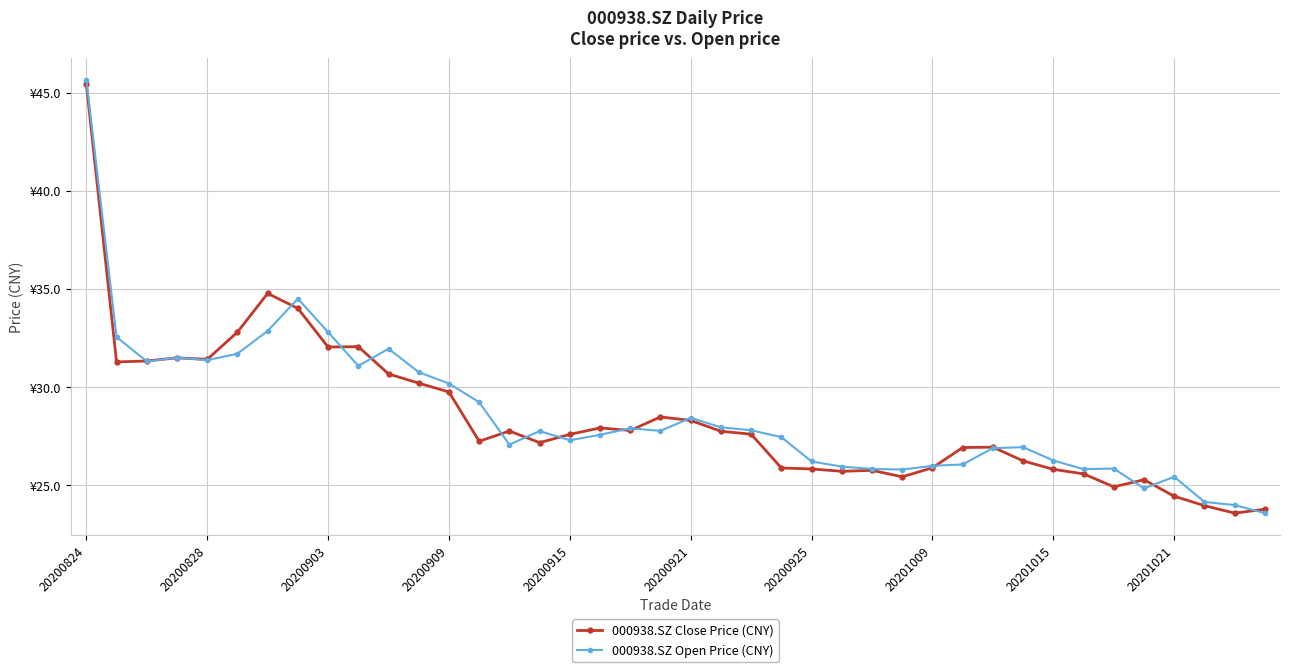

What is the difference between the maximum and minimum values in the 000938.SZ Close Price (CNY) series?

21.9